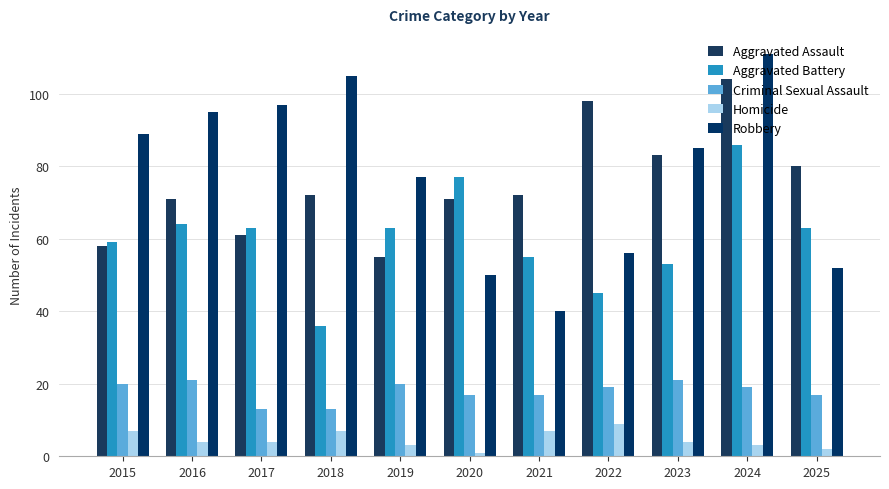

Which series changed the most between 2019 and 2020?

Robbery